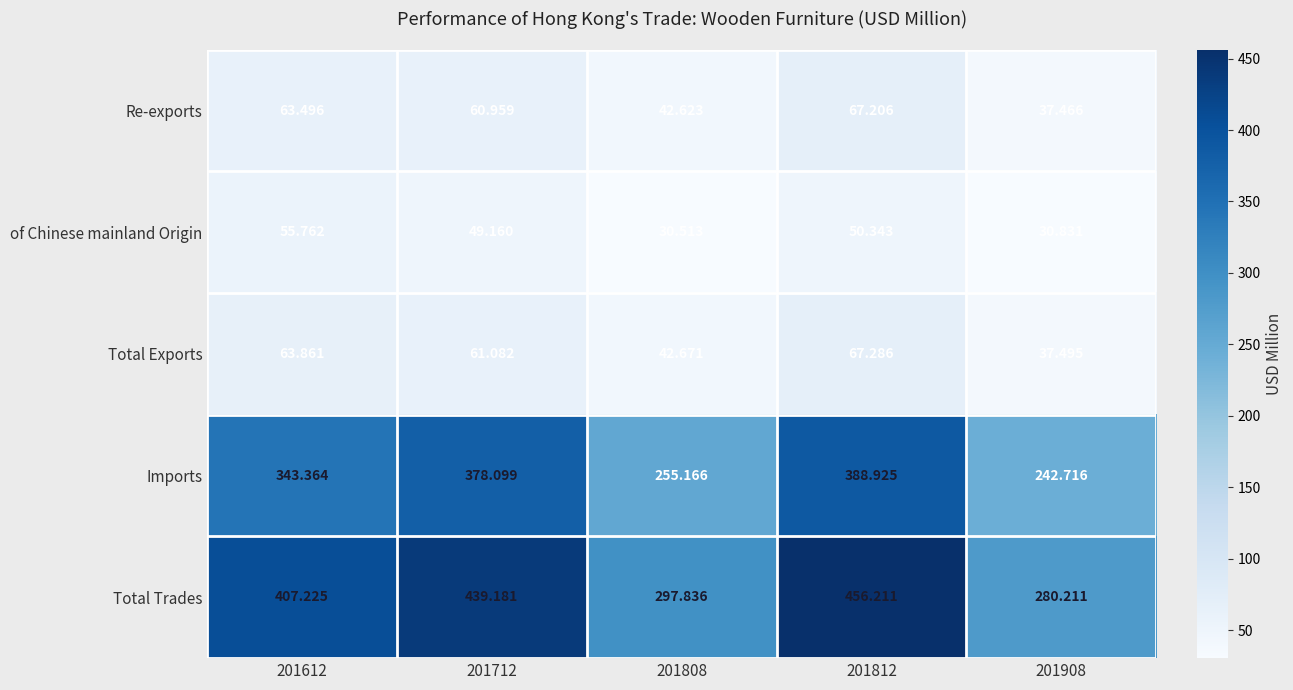

Is the value of Total Exports at 201712 greater than the value of of Chinese mainland Origin at 201808?

Yes